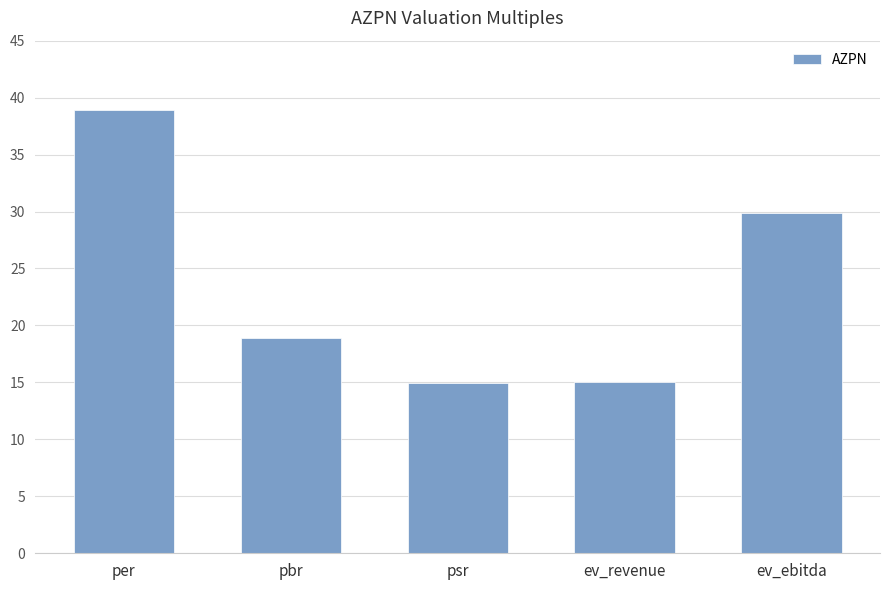

The chart shows a value of 6.4 at pbr. True or false?

False